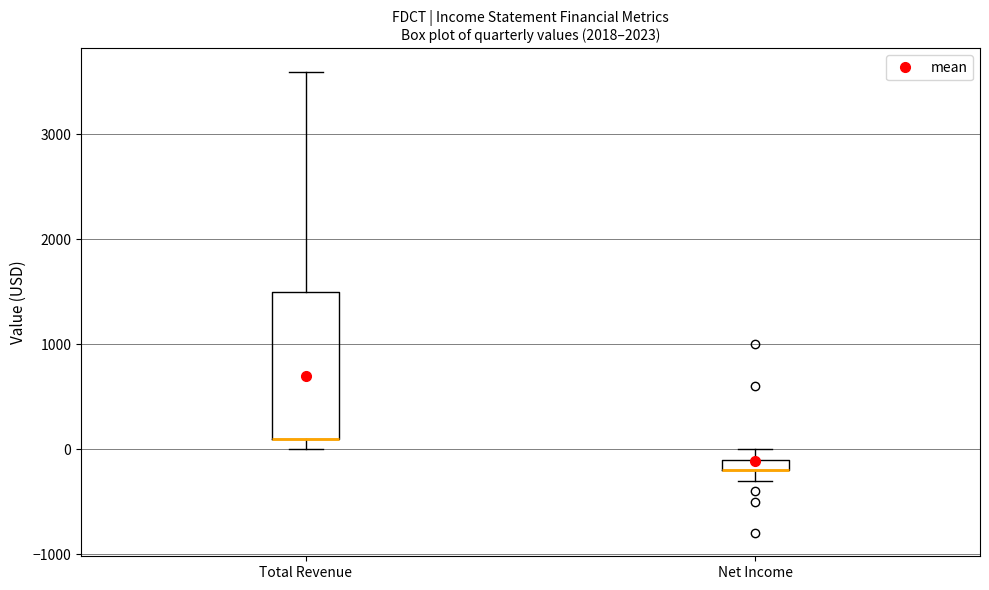

Which box is the tallest, from its lower edge to its upper edge?

Total Revenue